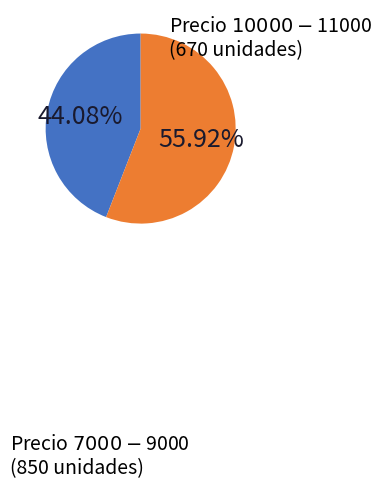

Does any single category account for the majority?

Yes